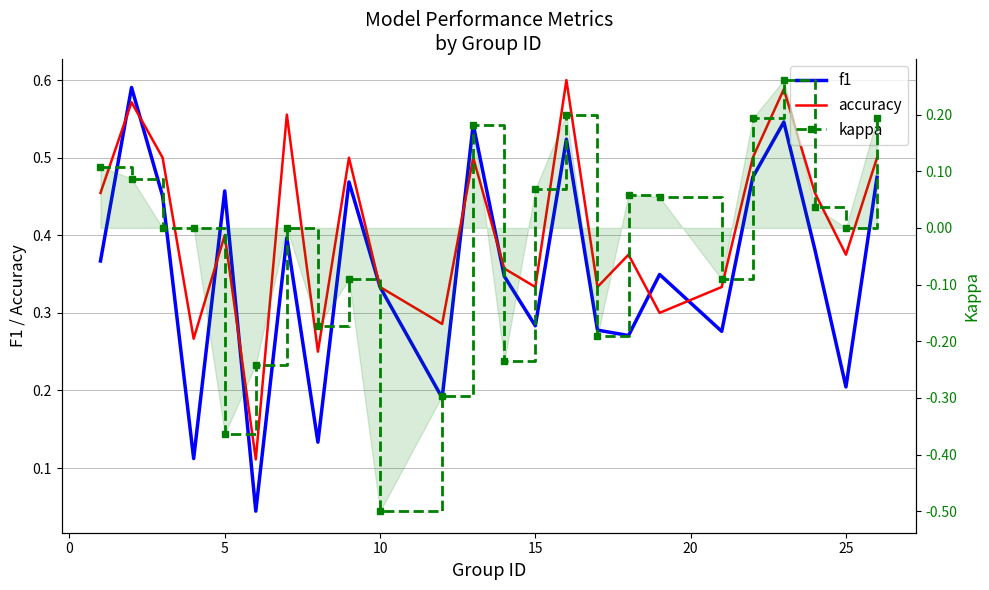

The f1 series shows 0.5 at 5. True or false?

True